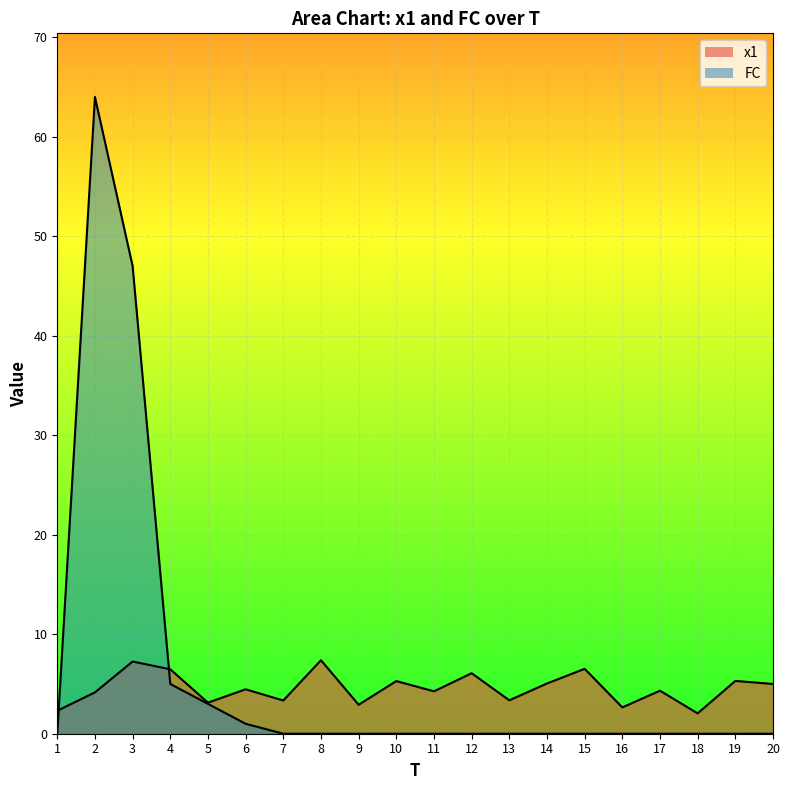

What is the total value across all series at 10?

5.3